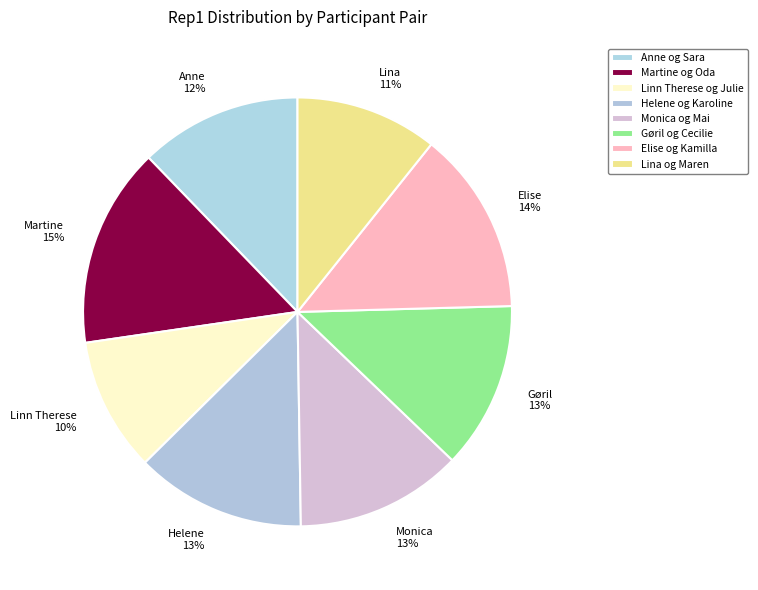

Count the number of slices in the pie.

8